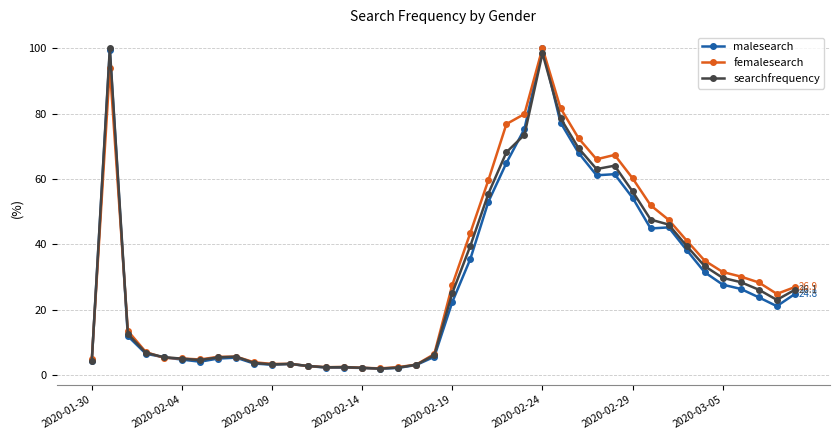

How many distinct data groups are displayed?

3